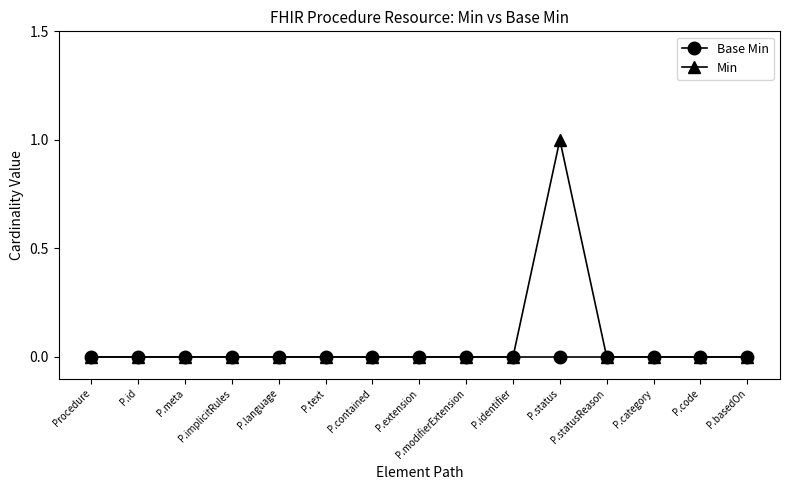

Which series has the widest spread of values?

Min